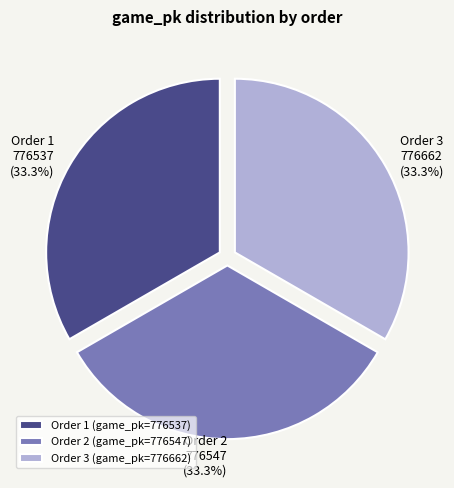

What percentage is NOT represented by Order 3?

66.7%